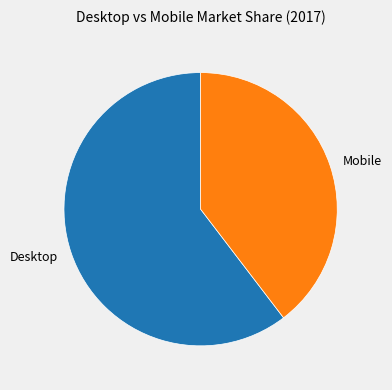

Is the sum of Mobile and Desktop greater than half?

Yes